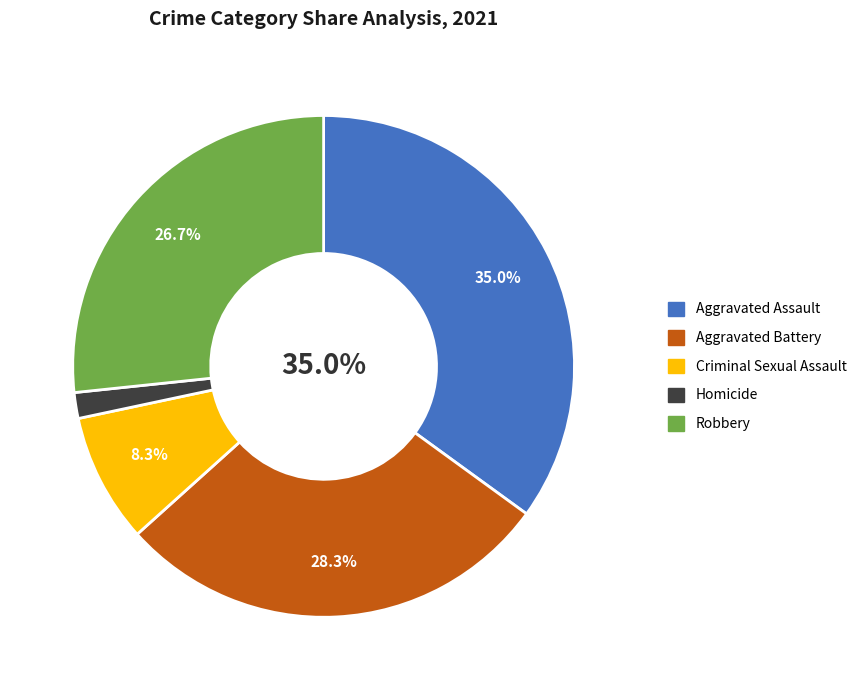

How many segments does this pie chart have?

5